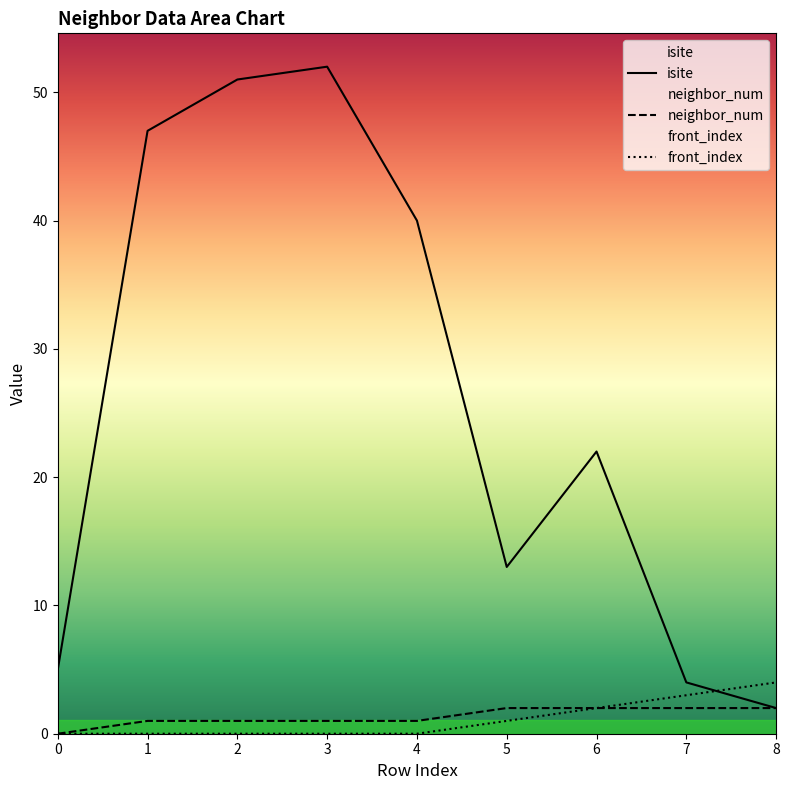

The value of neighbor_num at 5 is 2. True or false?

True